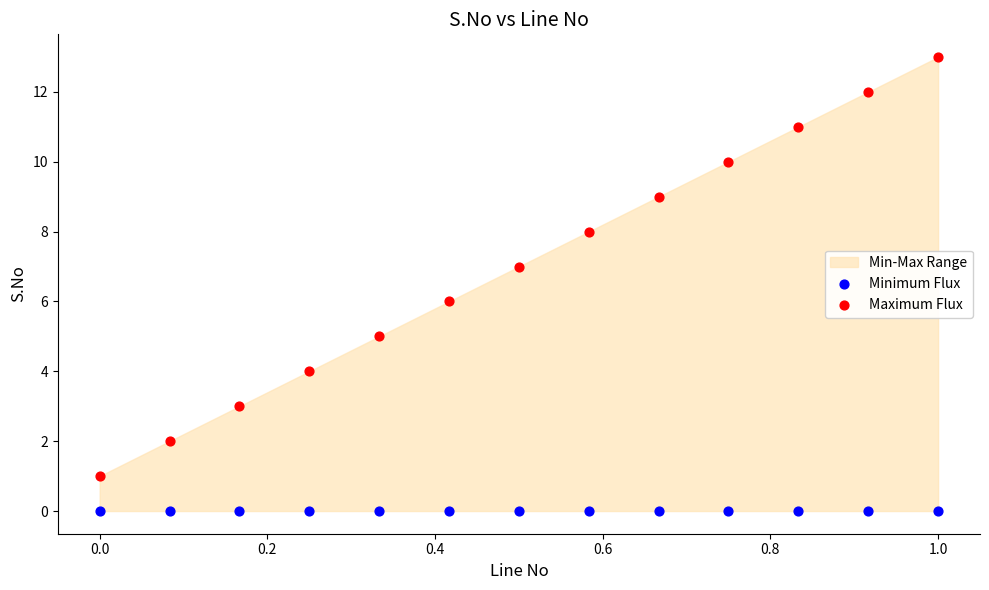

Which series reaches the maximum Y coordinate?

Maximum Flux